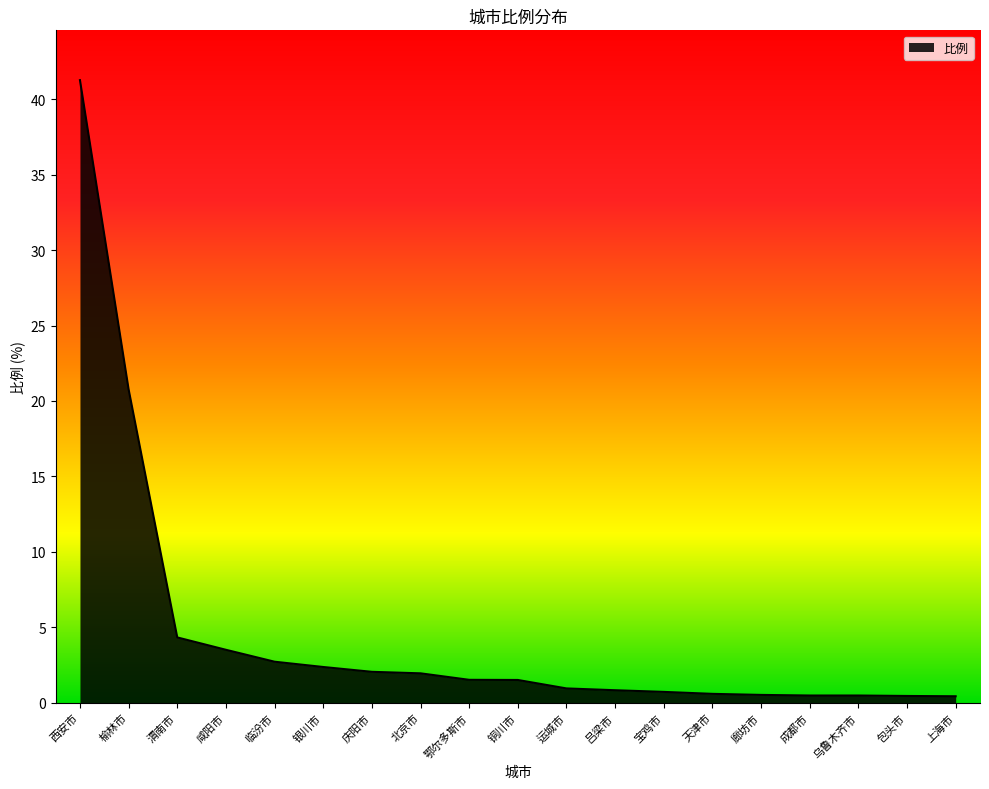

Which category has the highest value across all series?

西安市